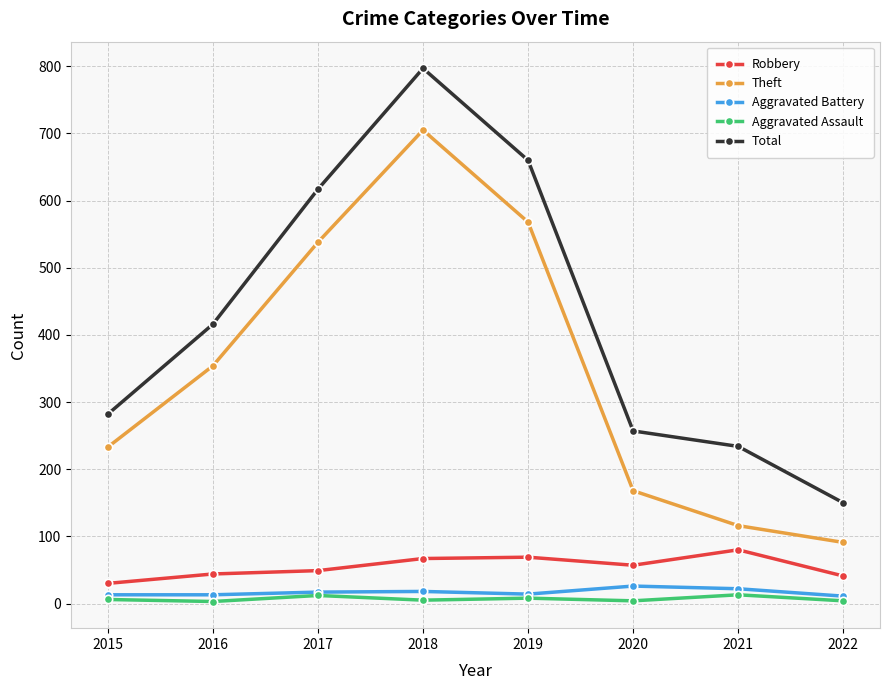

How many lines are shown in the chart?

5